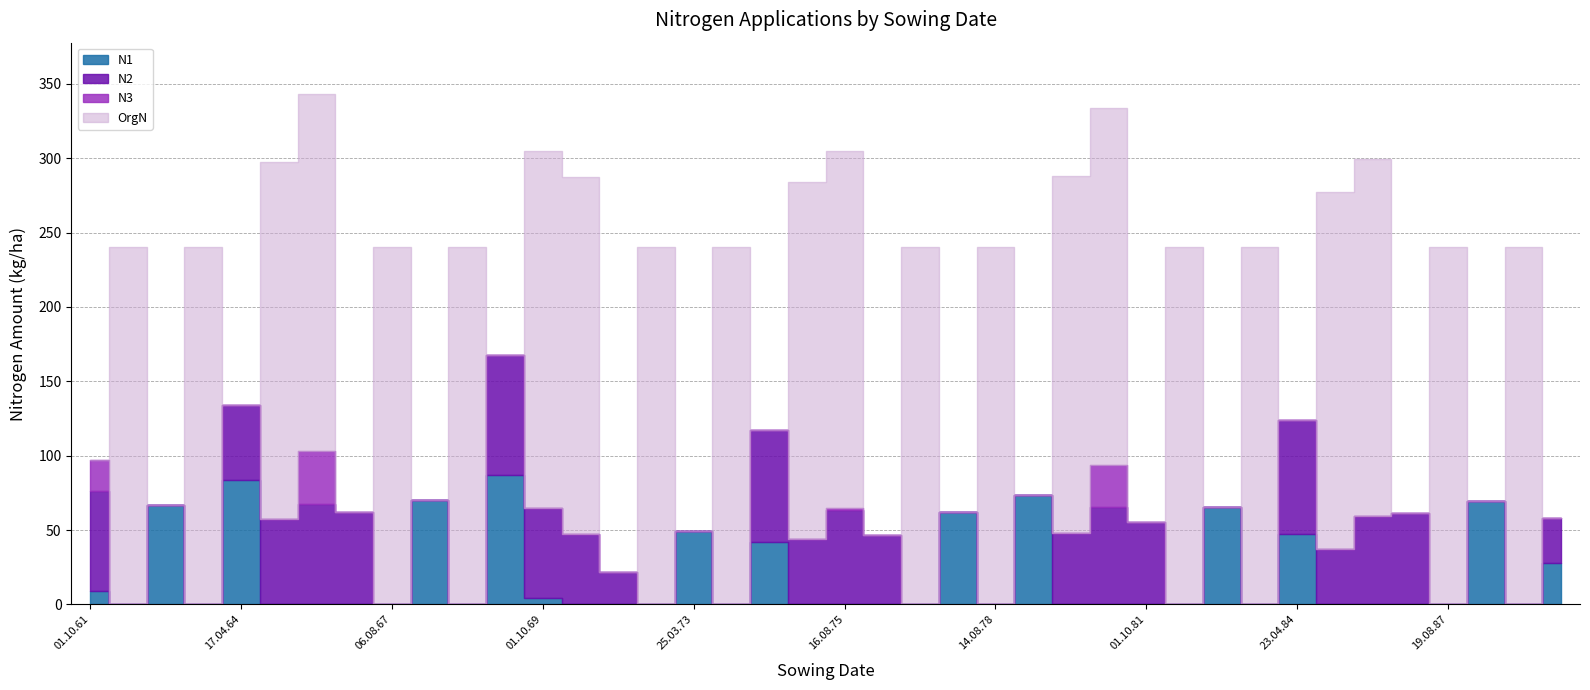

Reading left to right, extract all data points from this chart.

N1: 8.9	0.0	67.0	0.0	83.5	0.0	0.0	0.0	0.0	70.3	0.0	86.8	4.6	0.0	0.0	0.0	49.1	0.0	41.9	0.0	0.0	0.0	0.0	62.2	0.0	73.7	0.0	0.0	0.0	0.0	65.5	0.0	47.1	0.0	0.0	0.0	0.0	69.2	0.0	28.1
N2: 67.1	0.0	0.0	0.0	50.4	57.7	67.7	61.8	0.0	0.0	0.0	81.1	60.1	47.4	22.0	0.0	0.0	0.0	75.6	44.1	63.6	46.4	0.0	0.0	0.0	0.0	47.8	65.8	55.6	0.0	0.0	0.0	77.2	37.3	59.5	61.4	0.0	0.0	0.0	30.1
N3: 21.3	0.0	0.0	0.0	0.0	0.0	35.6	0.0	0.0	0.0	0.0	0.0	0.0	0.0	0.0	0.0	0.0	0.0	0.0	0.0	1.4	0.0	0.0	0.0	0.0	0.0	0.0	28.0	0.0	0.0	0.0	0.0	0.0	0.0	0.0	0.0	0.0	0.0	0.0	0.0
OrgN: 0.0	240.0	0.0	240.0	0.0	240.0	240.0	0.0	240.0	0.0	240.0	0.0	240.0	240.0	0.0	240.0	0.0	240.0	0.0	240.0	240.0	0.0	240.0	0.0	240.0	0.0	240.0	240.0	0.0	240.0	0.0	240.0	0.0	240.0	240.0	0.0	240.0	0.0	240.0	0.0